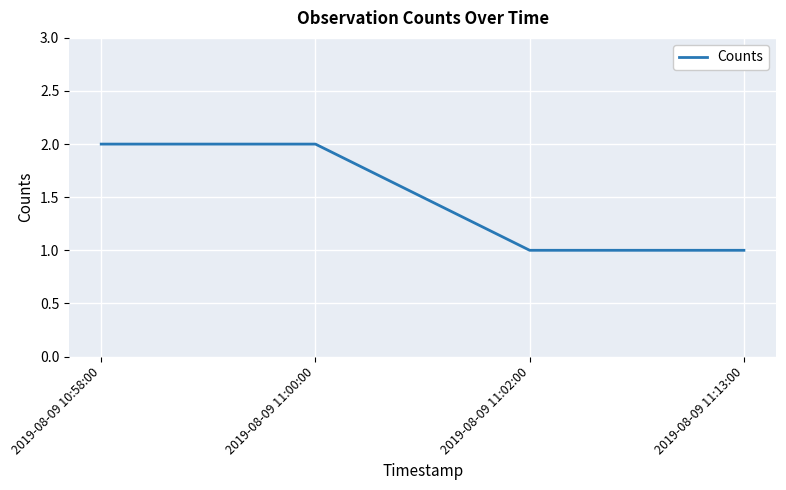

What is the change in value from 2019-08-09 10:58:00 to 2019-08-09 11:13:00?

-1